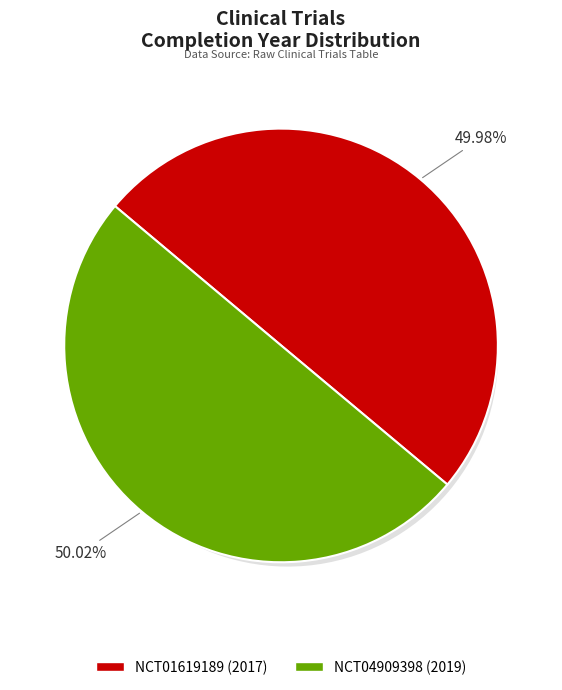

Does any single category account for the majority?

Yes